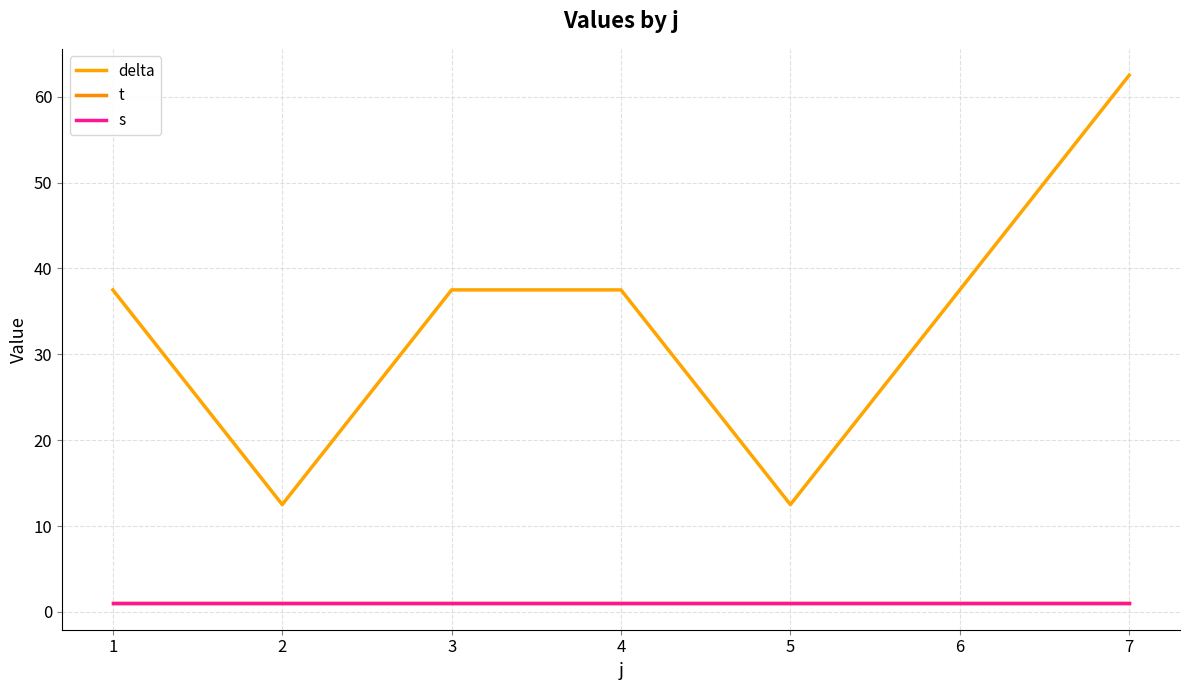

Does the chart display data point markers on the line(s)?

No